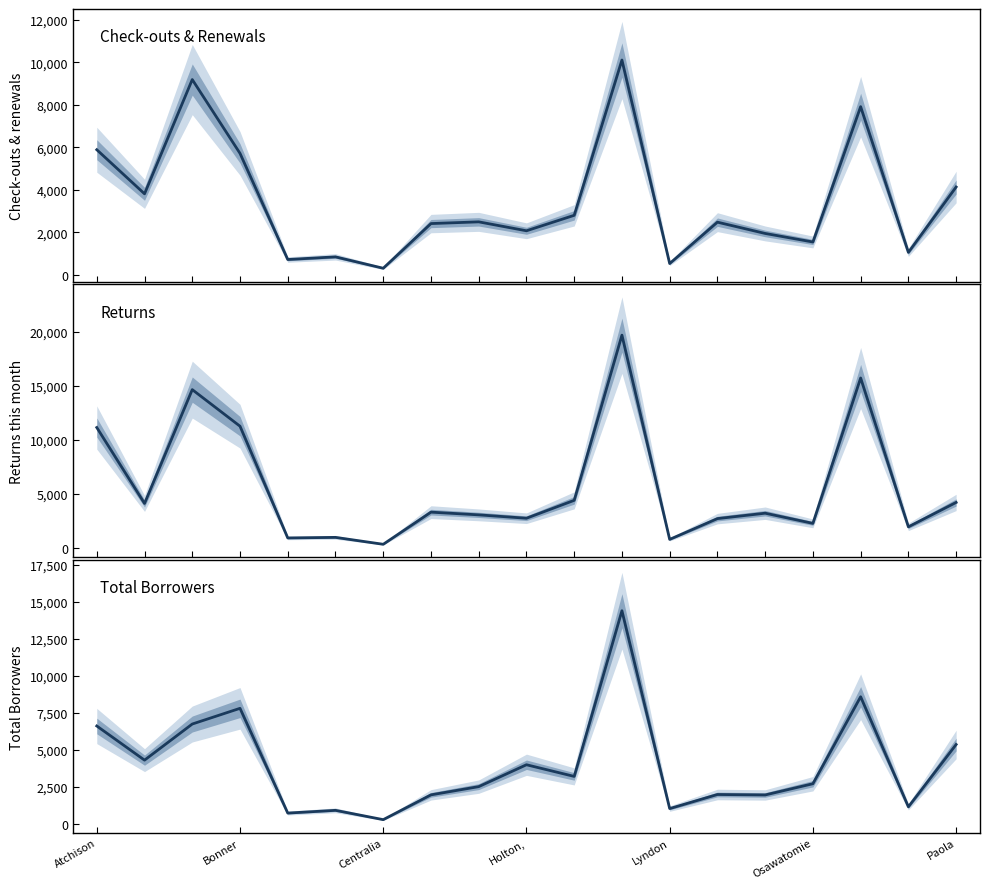

At which category is the sum across all series the highest?

11